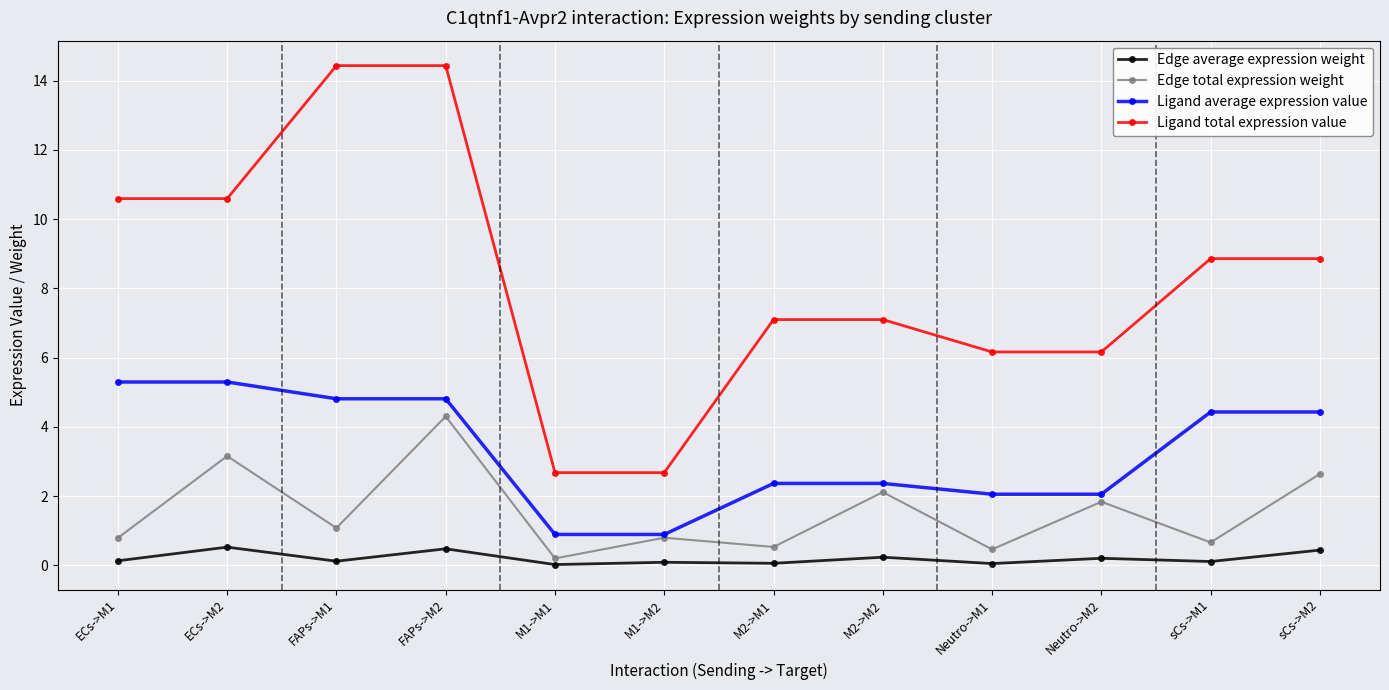

How many data points in Ligand average expression value are above 4?

6